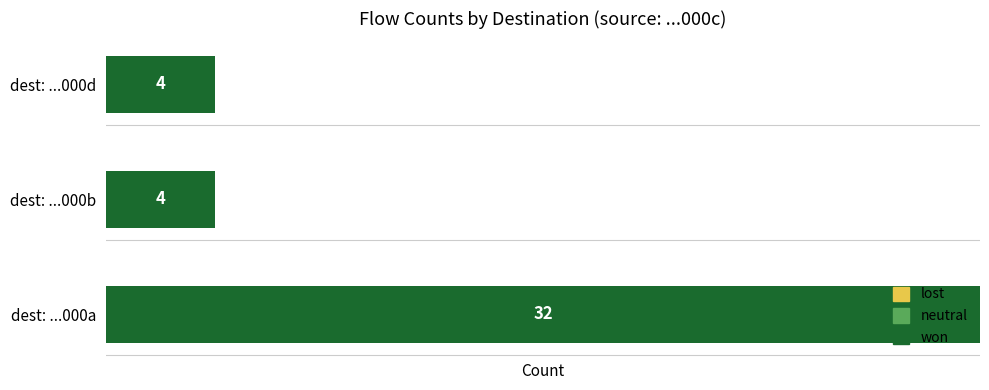

Reading bottom to top, list all the values displayed in this chart.

32	4	4